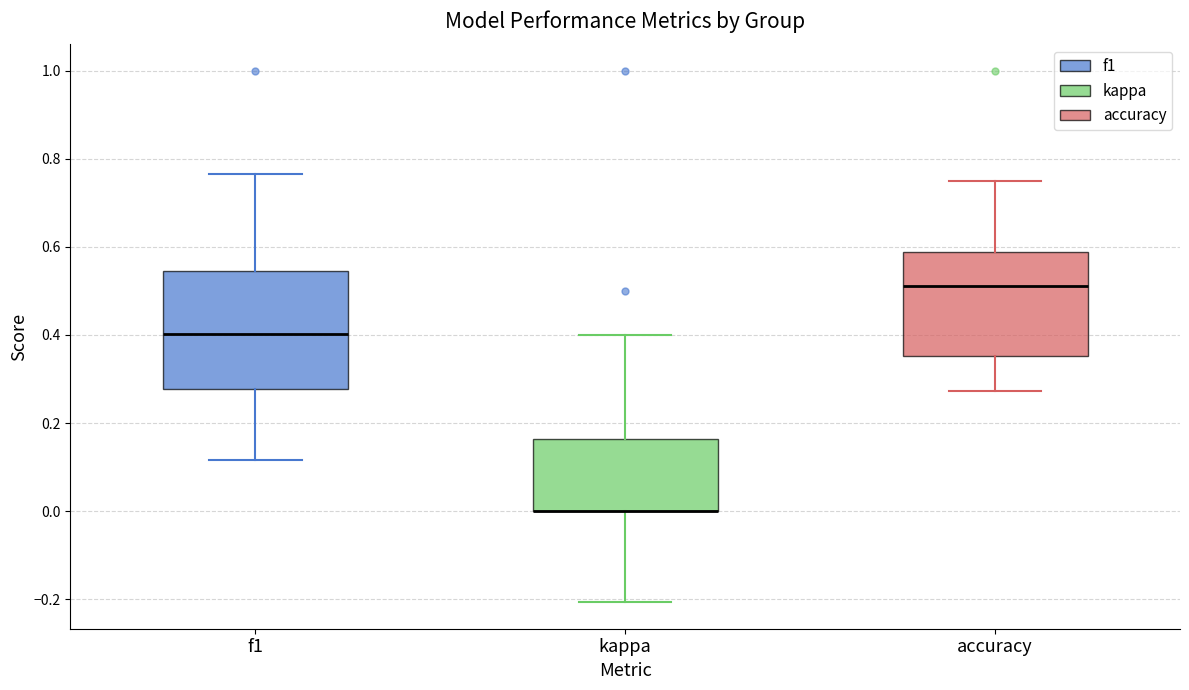

Reading left to right, read every box against the y-axis: the position of its median line, the range the box covers, and the ends of its whiskers. The values are not printed on the chart, so give them approximately, as read against the axis.

f1: median 0.40, box 0.28 to 0.54, whiskers 0.12 to 0.76
kappa: median 0.00 (drawn on the box's lower edge), box 0.00 to 0.16, whiskers -0.20 to 0.40
accuracy: median 0.52, box 0.36 to 0.58, whiskers 0.28 to 0.76